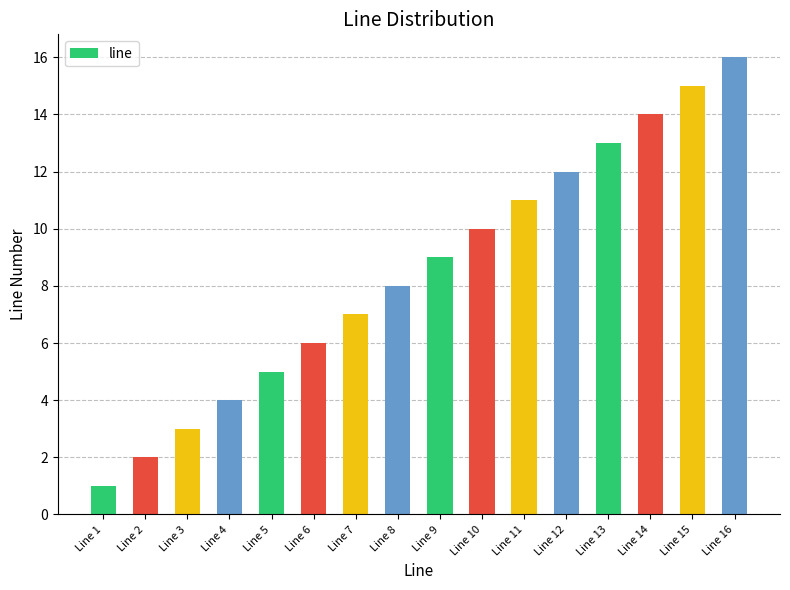

Rank the categories by value from lowest to highest.

Line 1, Line 2, Line 3, Line 4, Line 5, Line 6, Line 7, Line 8, Line 9, Line 10, Line 11, Line 12, Line 13, Line 14, Line 15, Line 16